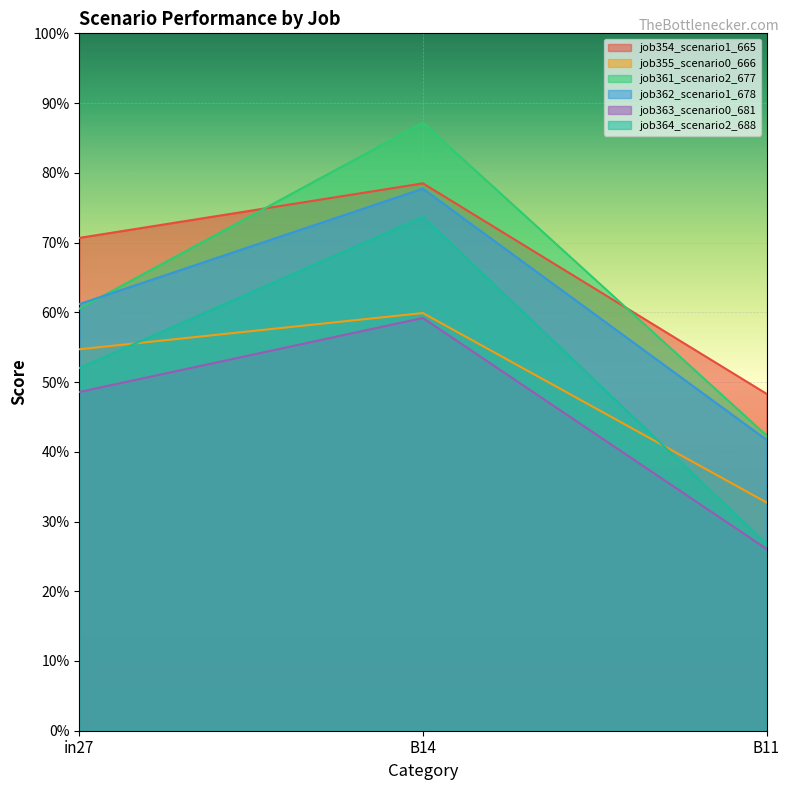

What is the difference between the maximum and minimum values in the job364_scenario2_688 series?

0.5